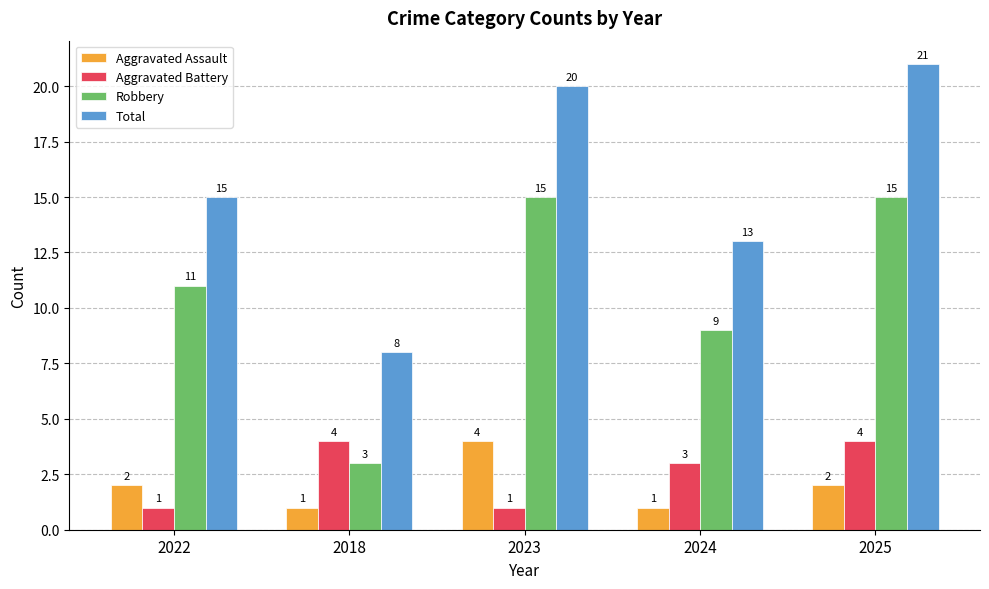

Which series has the largest range (max minus min)?

Total